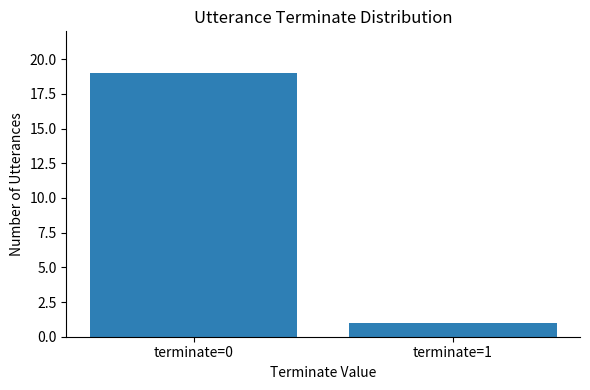

Count the number of data series in this chart.

1